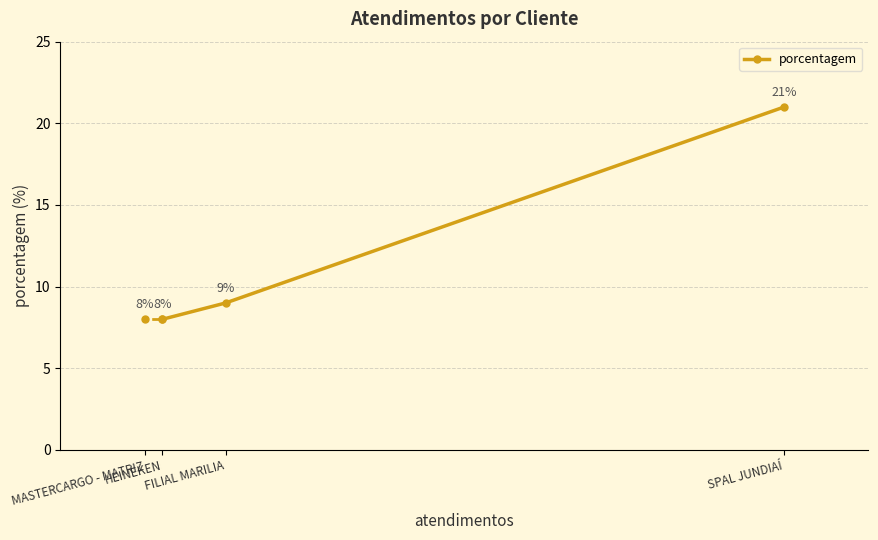

Which category has the highest value across all series?

SPAL JUNDIAÍ